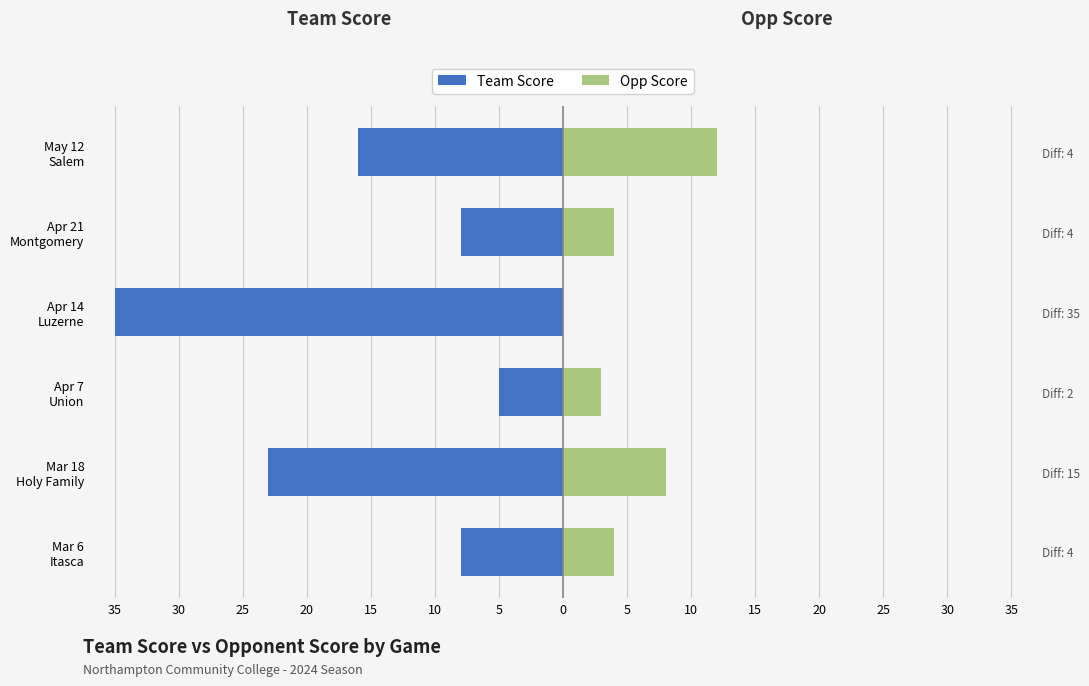

How many groups of bars are there?

6